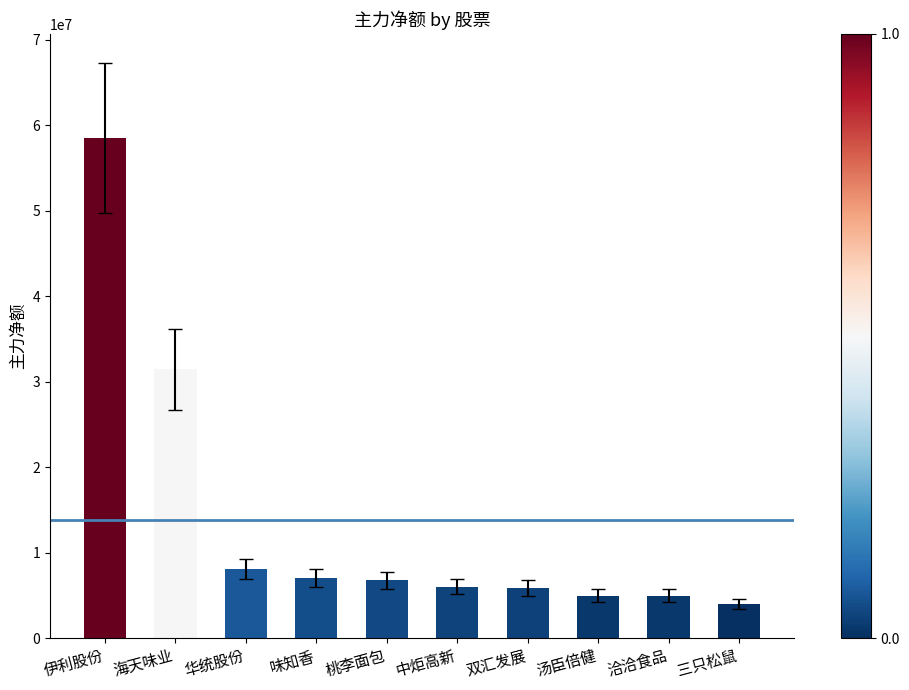

What is the value of the 3rd bar from the left?

8078797